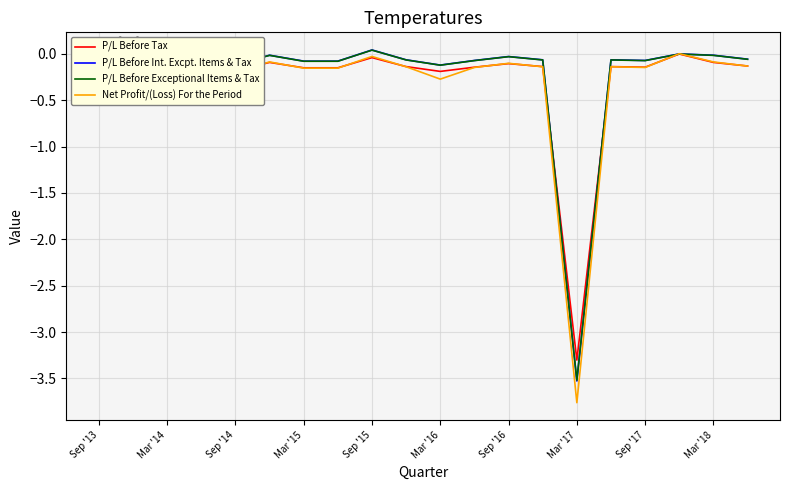

What is the minimum value for P/L Before Exceptional Items & Tax?

-3.5